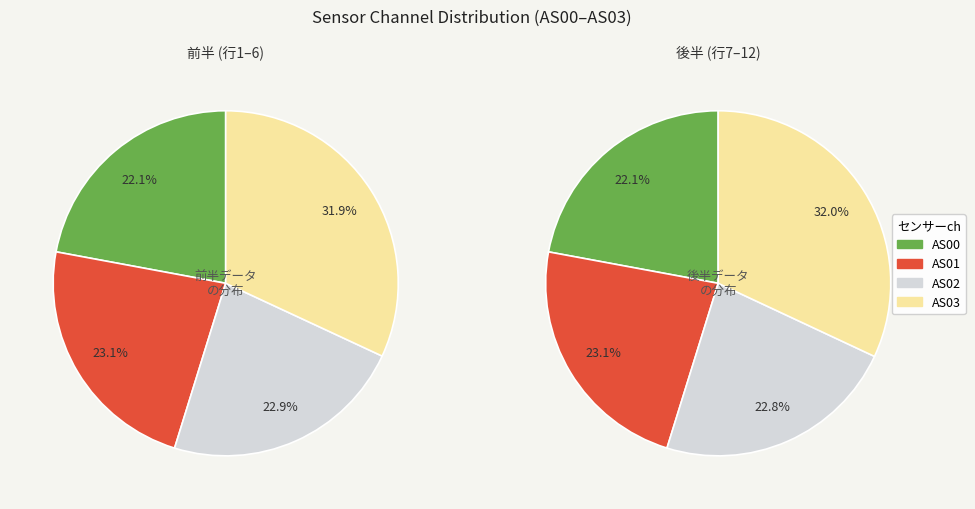

What portion of the pie excludes 10?

91.0%